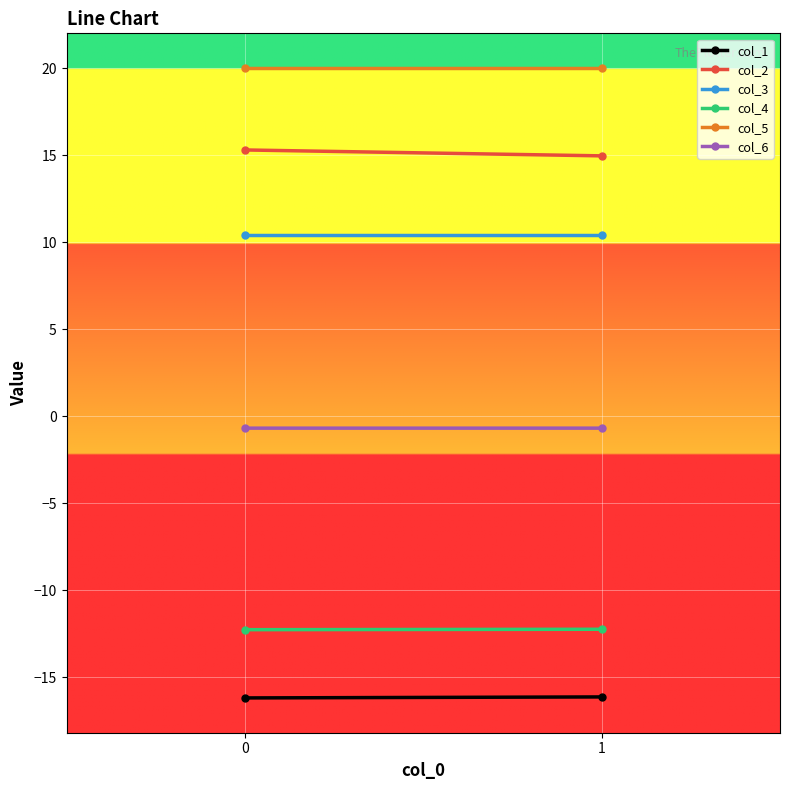

How many lines are shown in the chart?

6